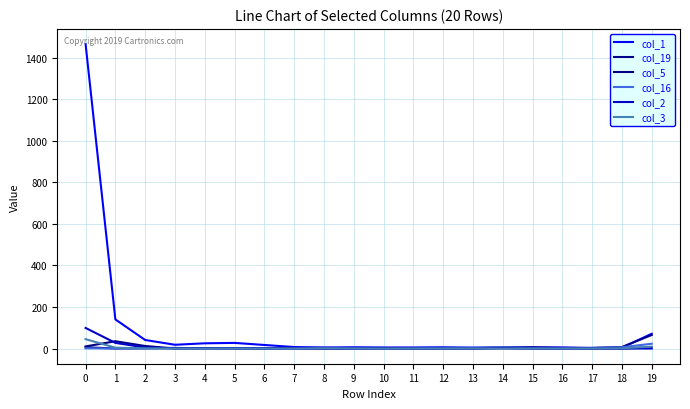

Is this an area chart (filled region under the line)?

No